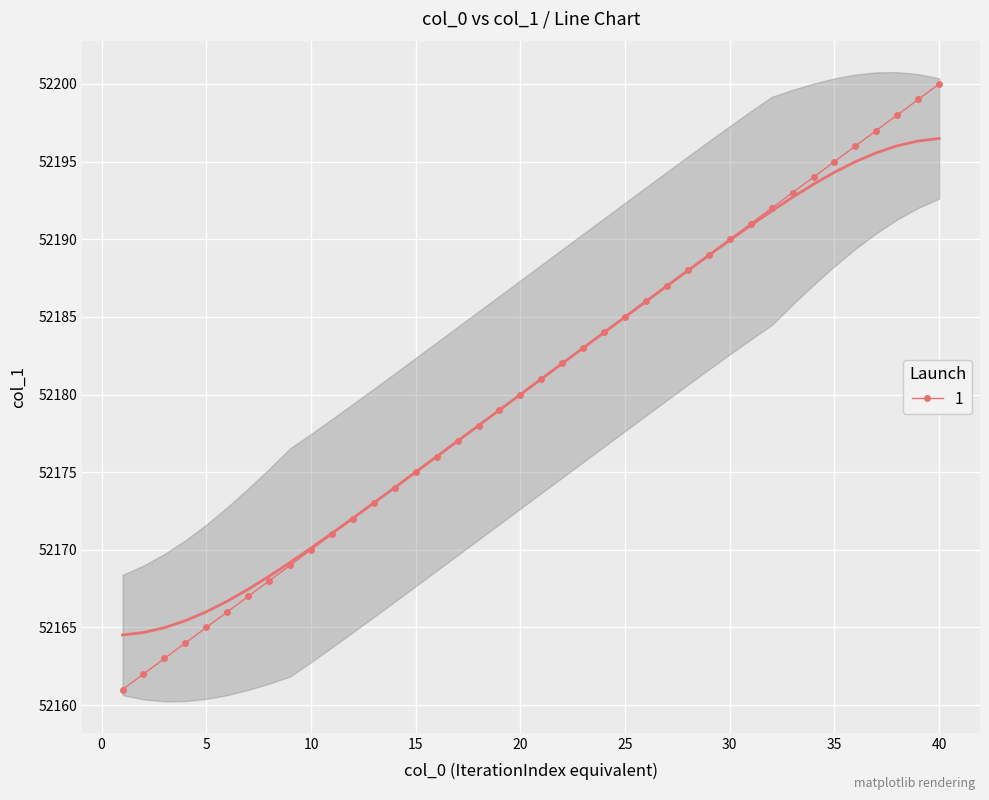

The 1 series shows 52180 at 20. True or false?

True